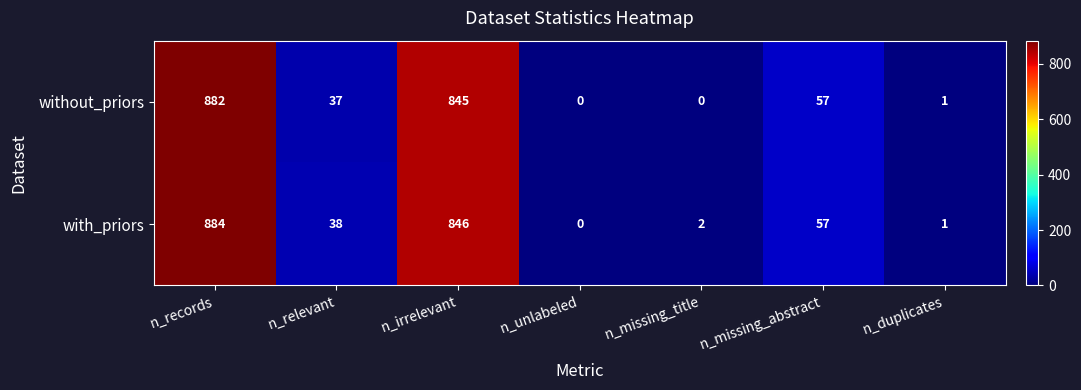

What is the difference between the highest and lowest values at n_irrelevant?

1